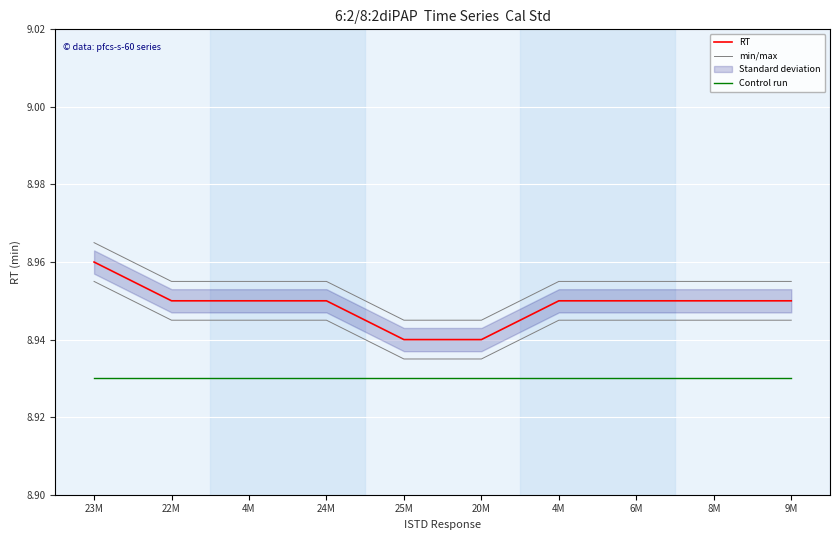

Which category has the lowest value across all series?

23M